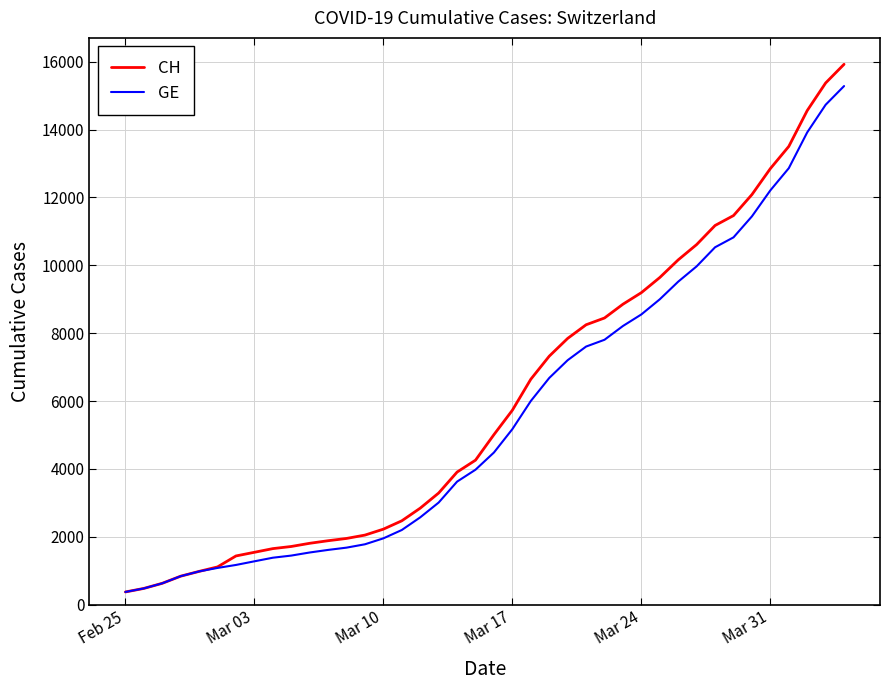

Which series has the widest spread of values?

CH